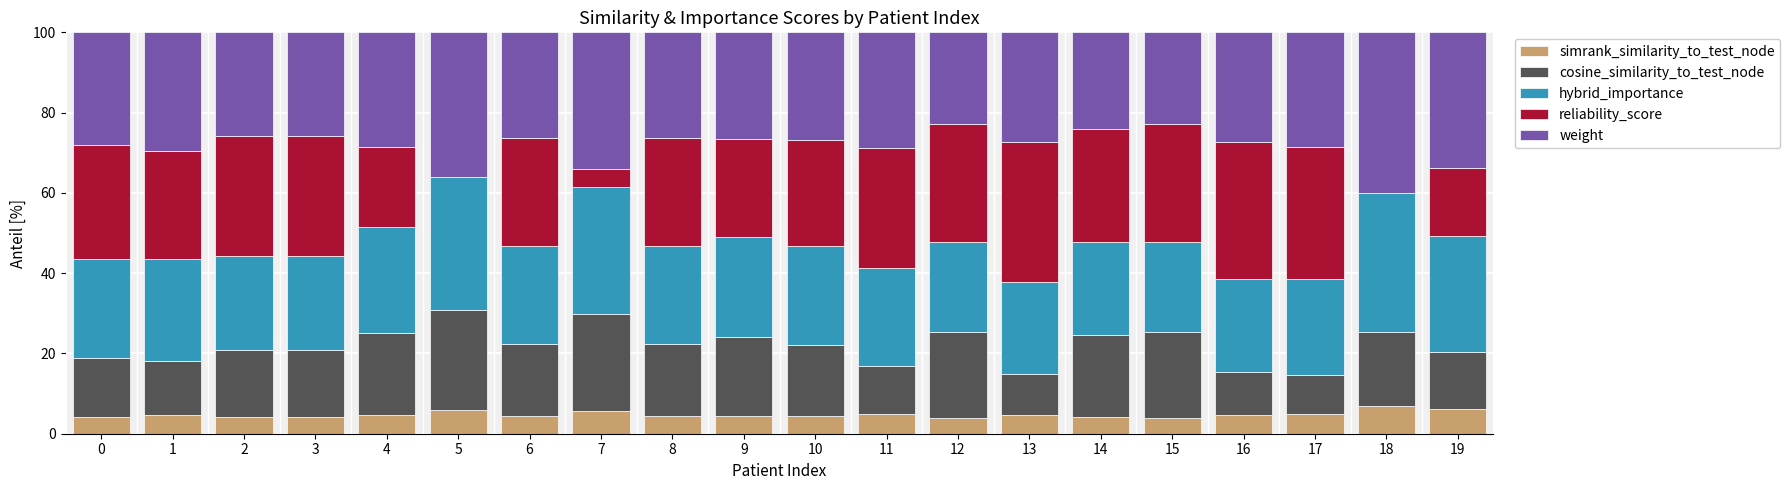

How many categories are shown in the chart?

20